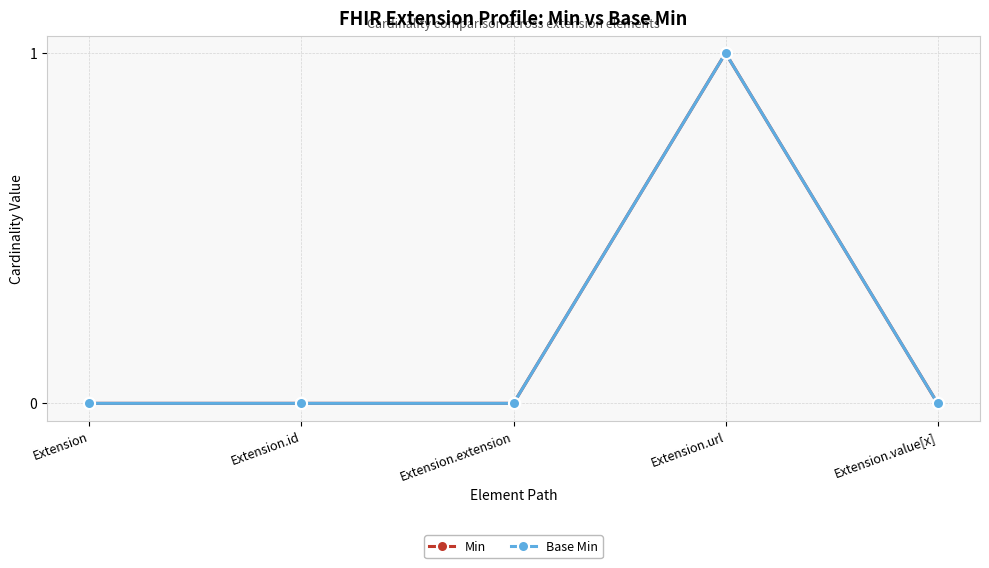

Is this an area chart (filled region under the line)?

No